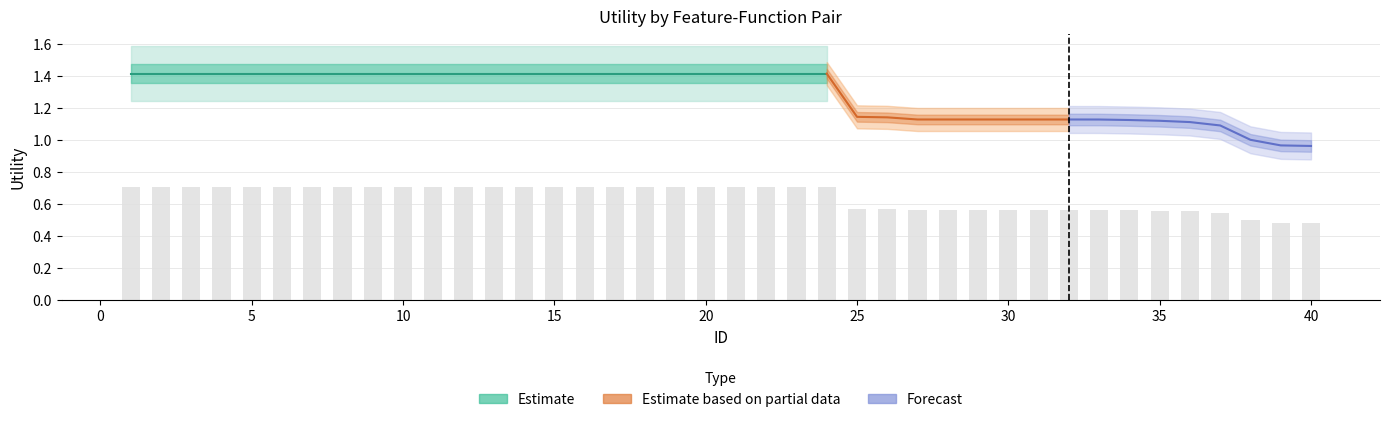

Rank the categories by value from lowest to highest.

40, 39, 38, 37, 36, 35, 34, 33, 27, 28, 29, 30, 31, 32, 26, 25, 1, 2, 3, 4, 5, 6, 7, 8, 9, 10, 11, 12, 13, 14, 15, 16, 17, 18, 19, 20, 21, 22, 23, 24